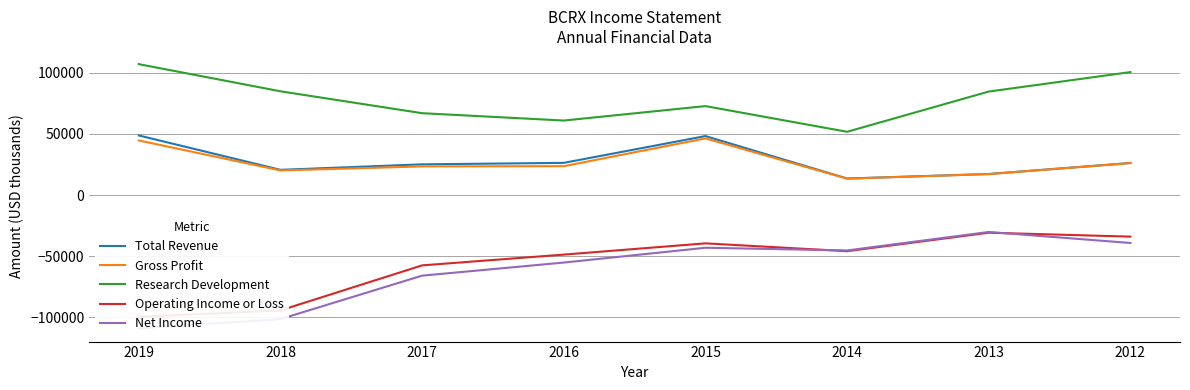

What is the highest value of the Operating Income or Loss series?

-30700